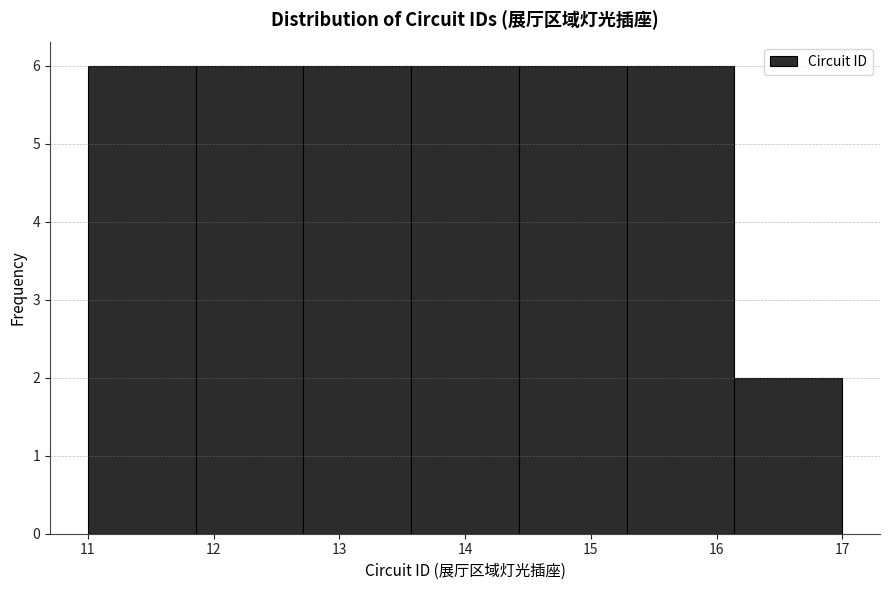

Reading left to right, list every bar in this chart as the range it spans on the x-axis followed by its height. Neither the bar edges nor the heights are printed on the chart, so give them approximately, as read against the axes.

11.0 to 11.9: 6
11.9 to 12.7: 6
12.7 to 13.6: 6
13.6 to 14.4: 6
14.4 to 15.3: 6
15.3 to 16.1: 6
16.1 to 17.0: 2